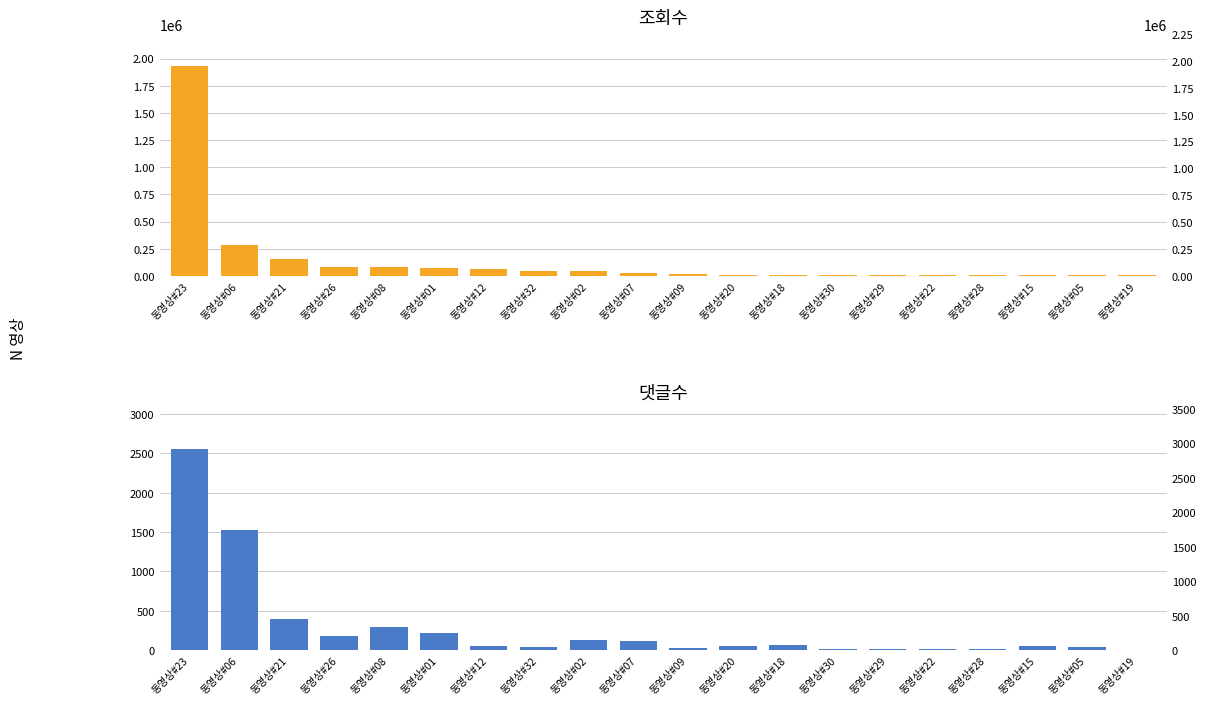

True or false: 조회수 has a value of 4065 at 동영상#09.

False